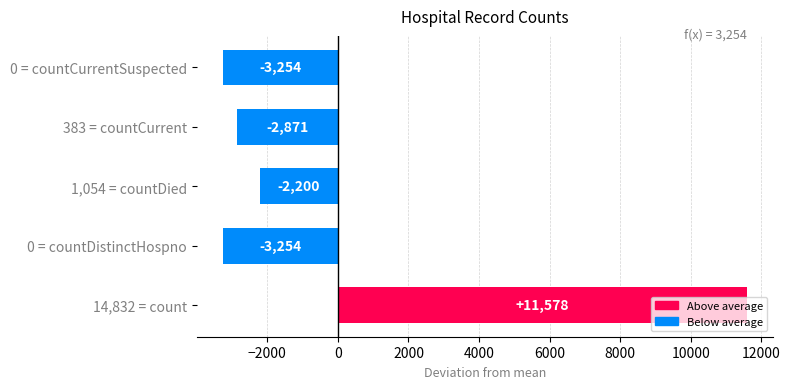

Are the bars horizontal?

Yes